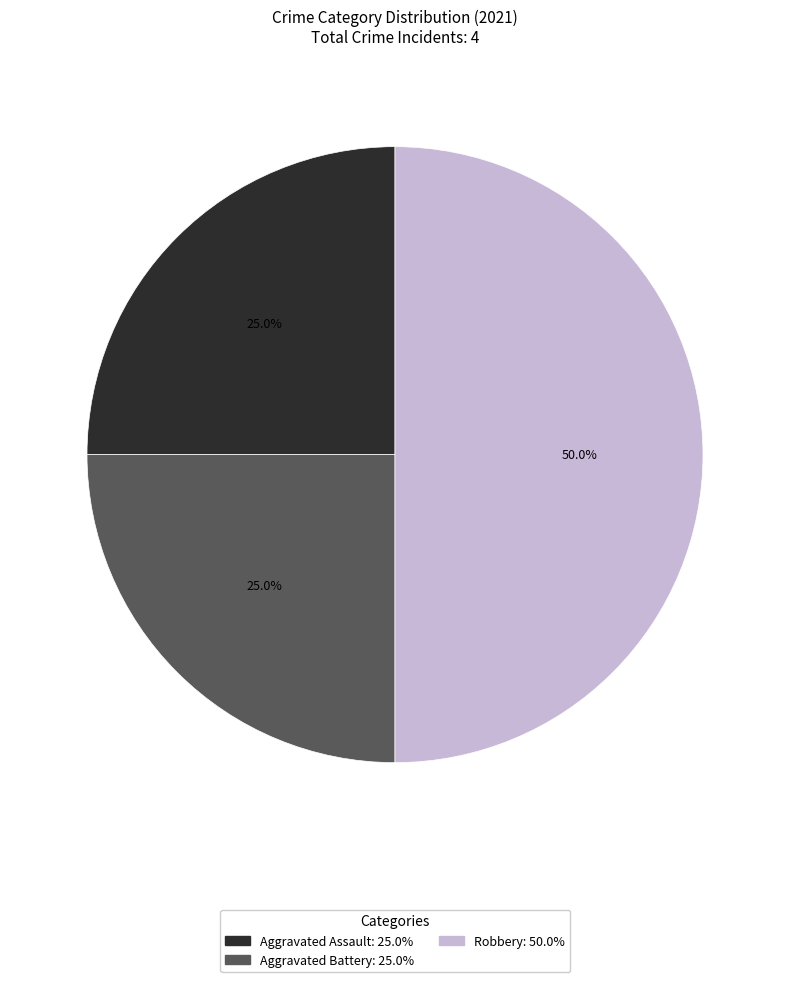

What percentage is NOT represented by Aggravated Assault?

75.0%